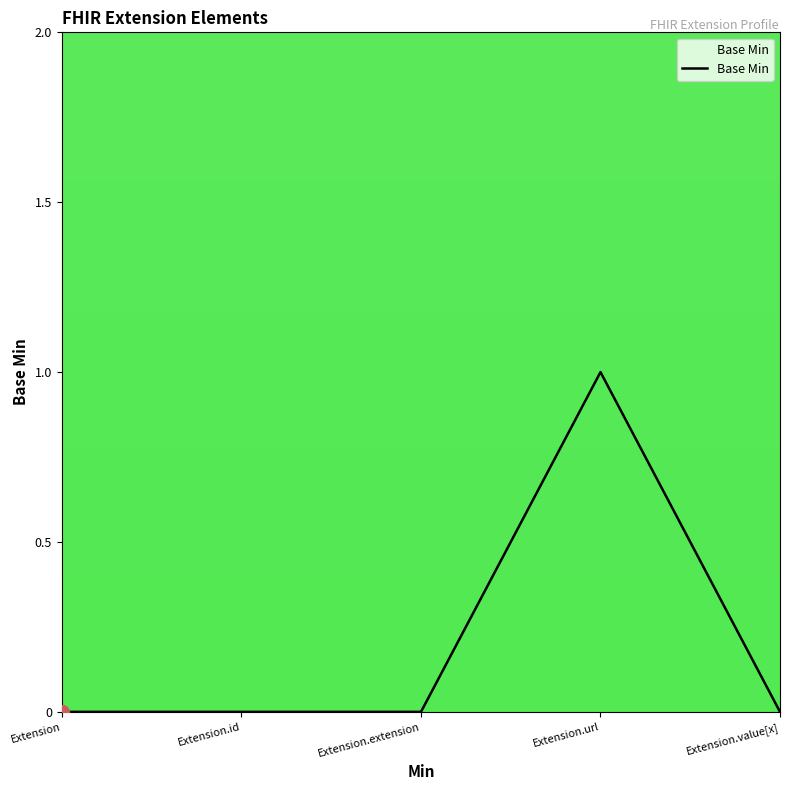

How many values are between 0 and 1?

5